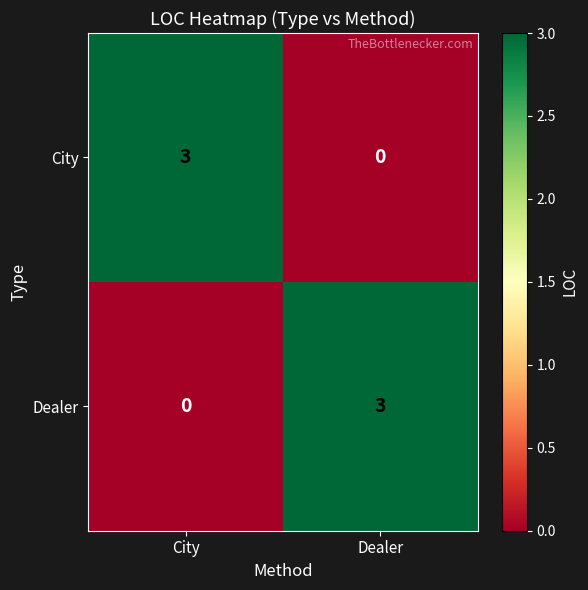

What is the total value across all series at Dealer?

3